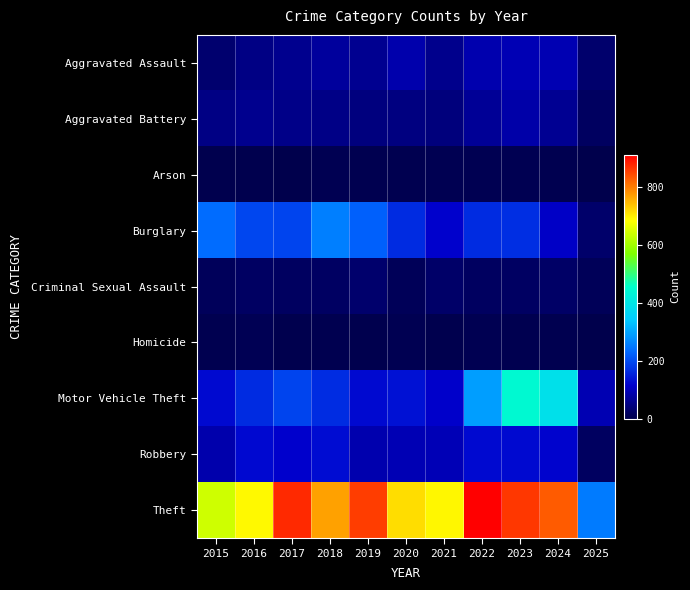

At 2024, list the series in order from smallest to largest.

Homicide, Arson, Criminal Sexual Assault, Aggravated Battery, Aggravated Assault, Burglary, Robbery, Motor Vehicle Theft, Theft